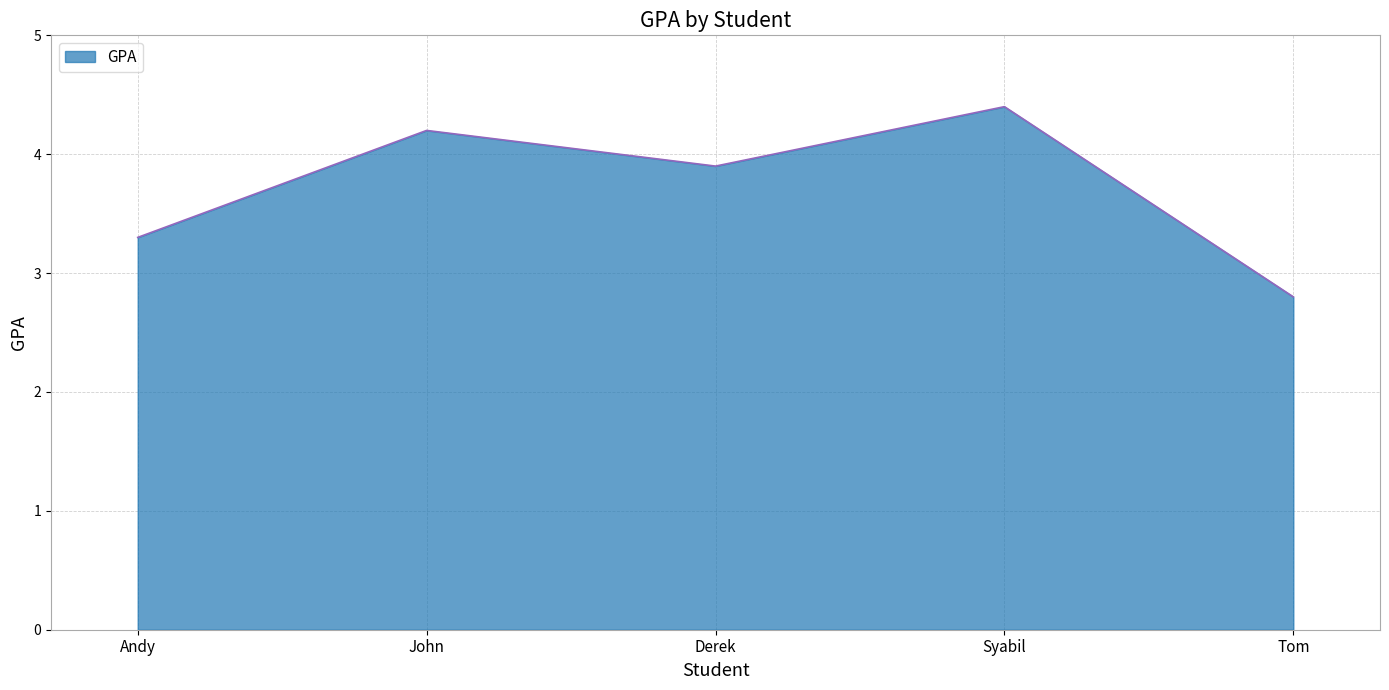

How many distinct data groups are displayed?

1